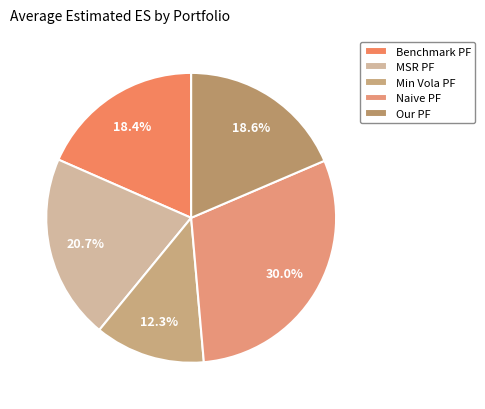

Which slice is the largest?

Naive PF